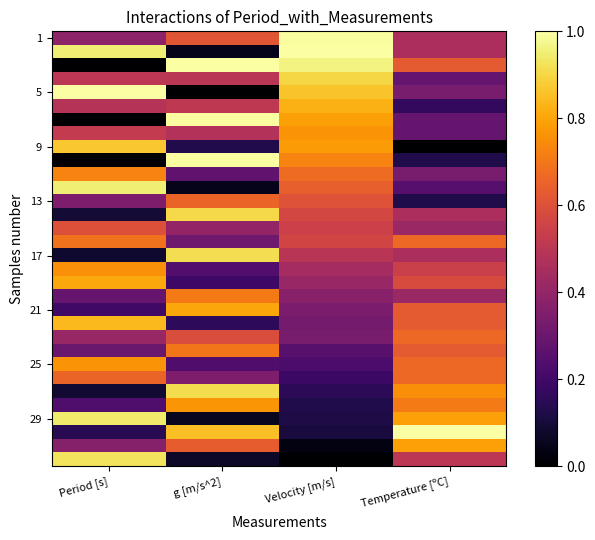

Between Velocity [m/s] and Temperature [ºC], which is larger?

Velocity [m/s]